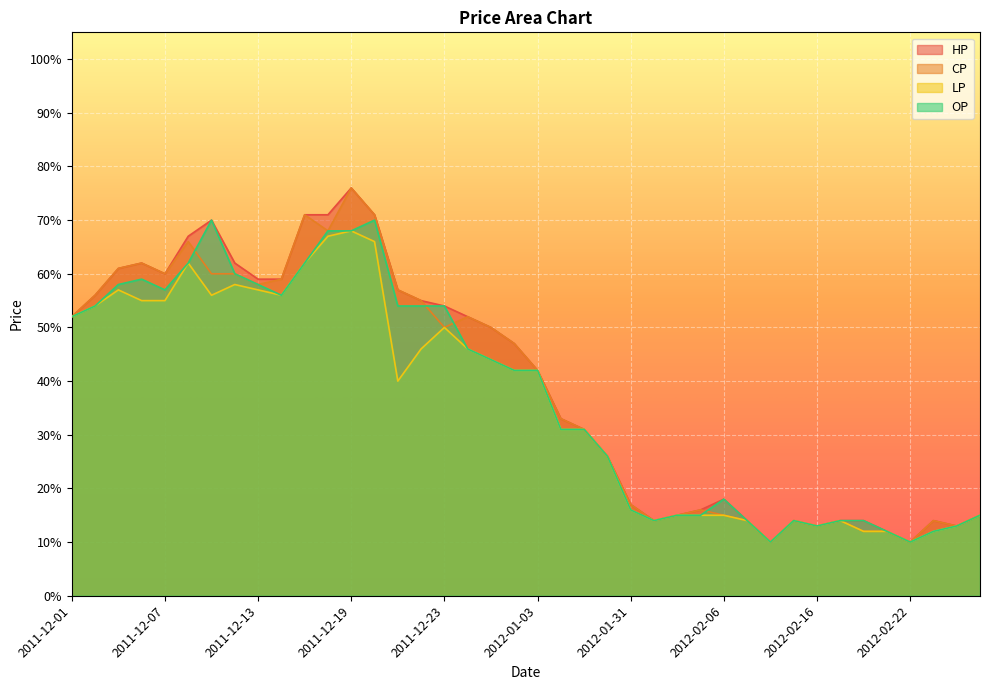

Reading left to right, transcribe all the data shown in this chart.

HP: 0.5	0.6	0.6	0.6	0.6	0.7	0.7	0.6	0.6	0.6	0.7	0.7	0.8	0.7	0.6	0.6	0.5	0.5	0.5	0.5	0.4	0.3	0.3	0.3	0.2	0.1	0.1	0.2	0.2	0.1	0.1	0.1	0.1	0.1	0.1	0.1	0.1	0.1	0.1	0.1
CP: 0.5	0.6	0.6	0.6	0.6	0.7	0.6	0.6	0.6	0.6	0.7	0.7	0.8	0.7	0.6	0.6	0.5	0.5	0.5	0.5	0.4	0.3	0.3	0.3	0.2	0.1	0.1	0.2	0.1	0.1	0.1	0.1	0.1	0.1	0.1	0.1	0.1	0.1	0.1	0.1
LP: 0.5	0.5	0.6	0.6	0.6	0.6	0.6	0.6	0.6	0.6	0.6	0.7	0.7	0.7	0.4	0.5	0.5	0.5	0.4	0.4	0.4	0.3	0.3	0.3	0.2	0.1	0.1	0.1	0.1	0.1	0.1	0.1	0.1	0.1	0.1	0.1	0.1	0.1	0.1	0.1
OP: 0.5	0.5	0.6	0.6	0.6	0.6	0.7	0.6	0.6	0.6	0.6	0.7	0.7	0.7	0.5	0.5	0.5	0.5	0.4	0.4	0.4	0.3	0.3	0.3	0.2	0.1	0.1	0.1	0.2	0.1	0.1	0.1	0.1	0.1	0.1	0.1	0.1	0.1	0.1	0.1